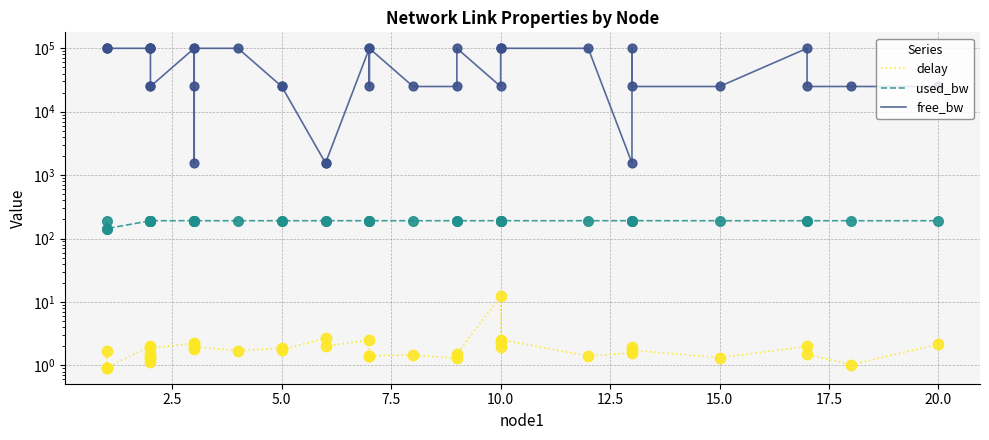

Is the value of delay at 19 greater than the value of free_bw at 33?

No